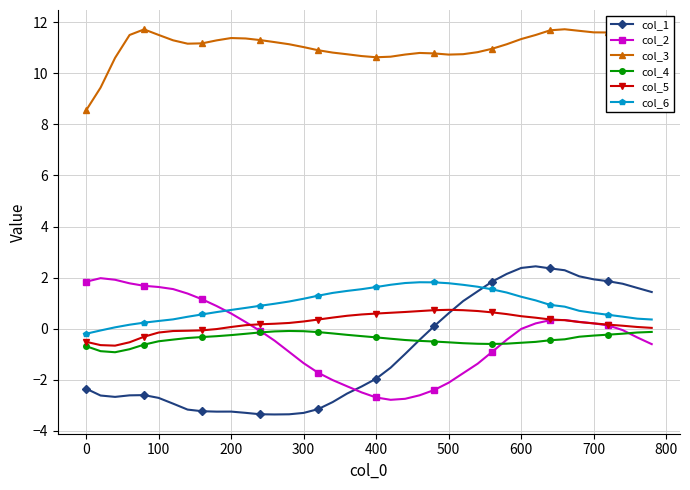

Rank the series by their maximum value, from lowest to highest.

col_4, col_5, col_6, col_2, col_1, col_3